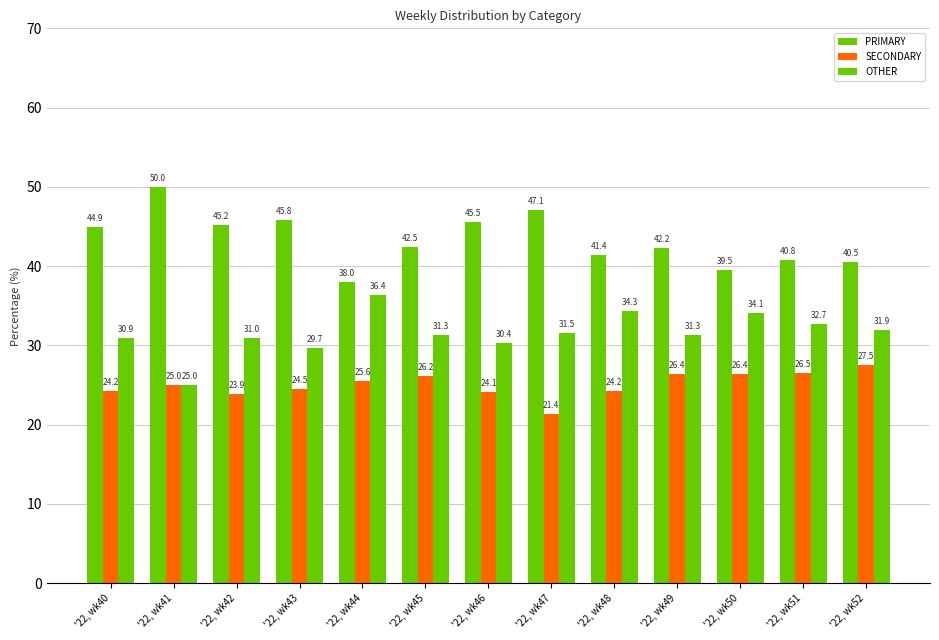

Which series has the largest total across all categories?

PRIMARY